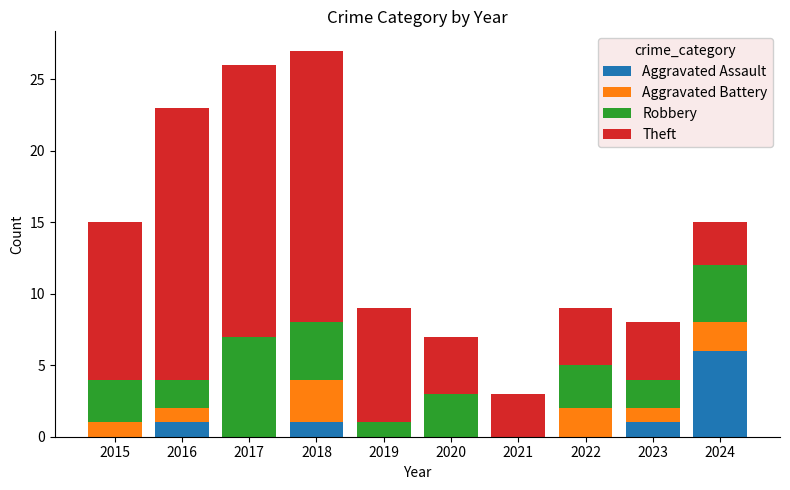

Is it true that Aggravated Assault equals 0 at 2020?

True